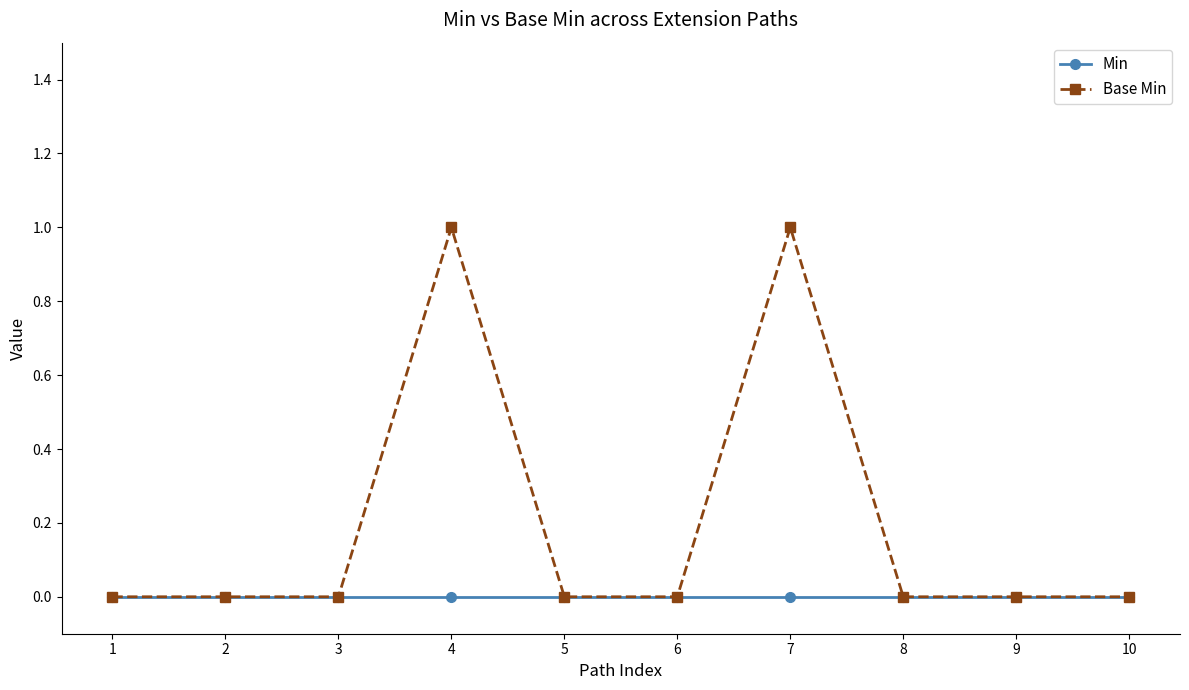

What is the value of the Base Min point at the 7th from the left?

1